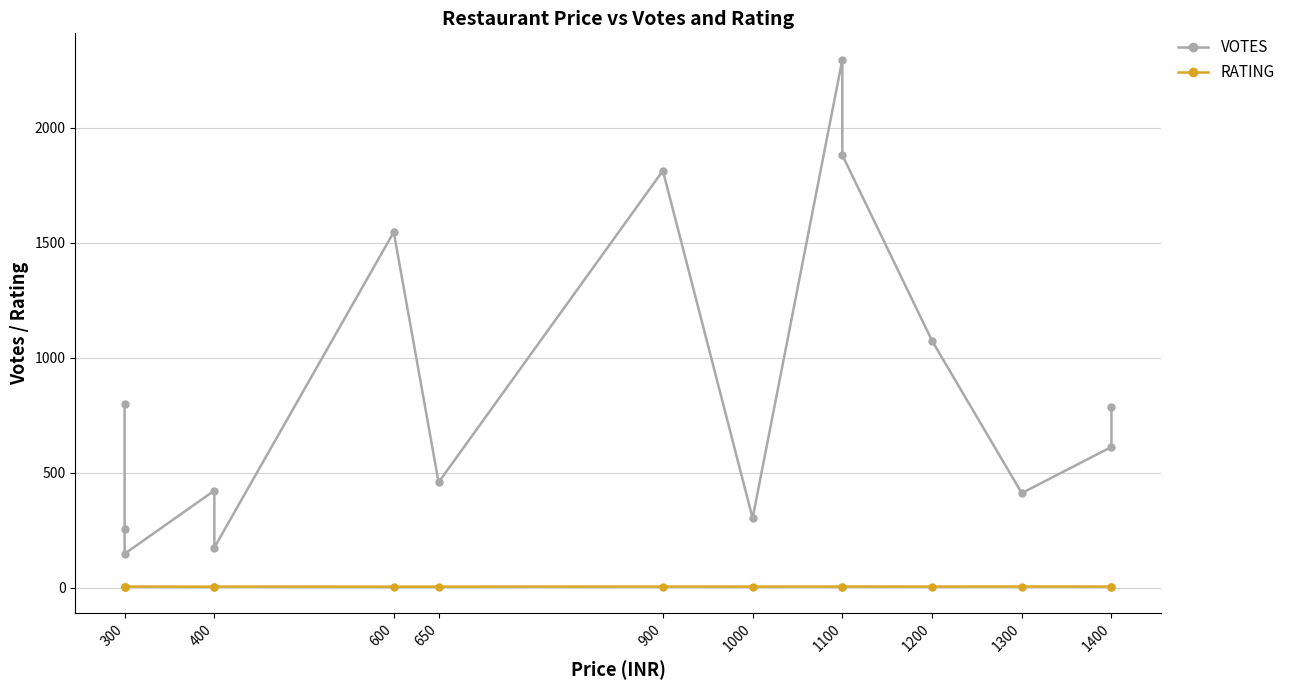

What are all the series names shown in the legend?

VOTES, RATING